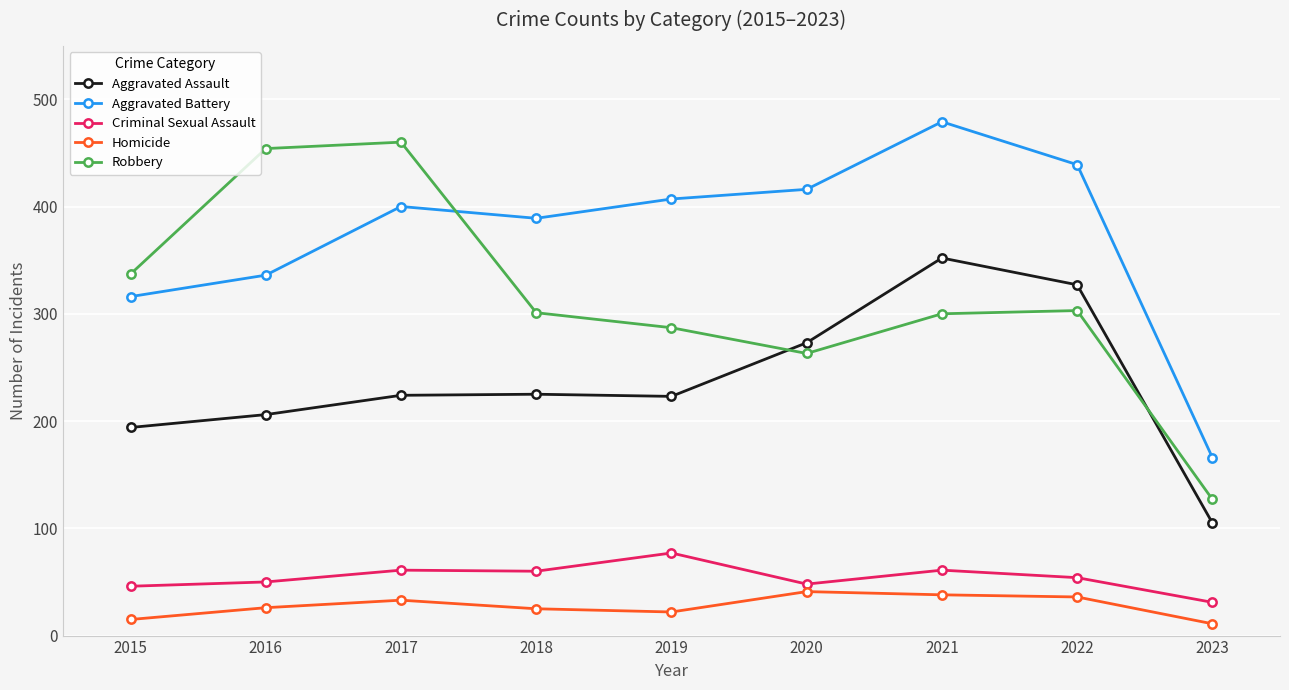

At how many categories does at least one series exceed 151?

9